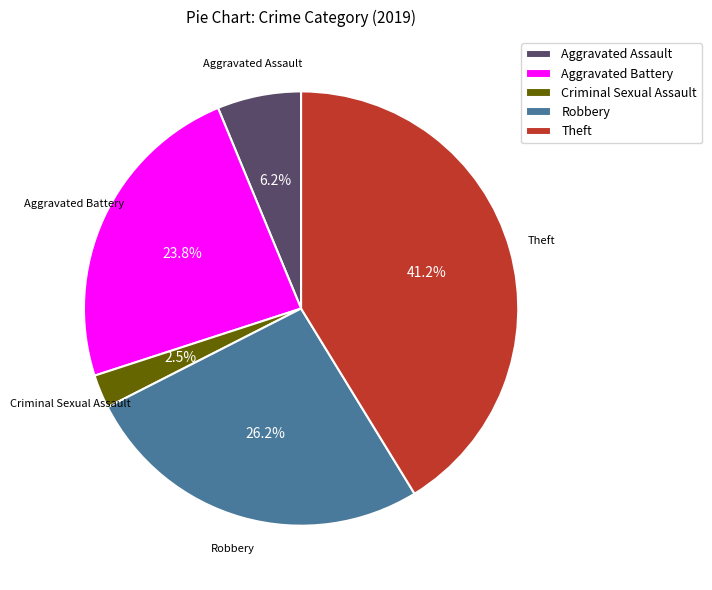

What is the smallest slice in the pie chart?

Criminal Sexual Assault